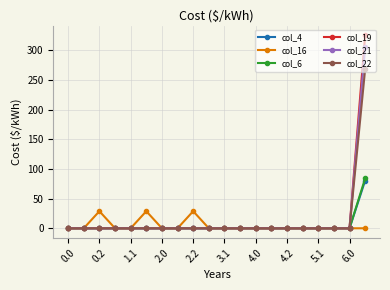

Reading right to left, list all the values displayed in this chart.

col_4: 80.4	0.0	0.0	0.0	0.0	0.0	0.0	0.0	0.0	0.0	0.0	0.0	0.0	0.0	0.0	0.0	0.0	0.0	0.0	0.0
col_16: 0.0	0.0	0.0	0.0	0.0	0.0	0.0	0.0	0.0	0.0	0.0	28.8	0.0	0.0	28.8	0.0	0.0	28.8	0.0	0.0
col_6: 84.0	0.0	0.0	0.0	0.0	0.0	0.0	0.0	0.0	0.0	0.0	0.0	0.0	0.0	0.0	0.0	0.0	0.0	0.0	0.0
col_19: 325.2	0.0	0.0	0.0	0.0	0.0	0.0	0.0	0.0	0.0	0.0	0.0	0.0	0.0	0.0	0.0	0.0	0.0	0.0	0.0
col_21: 304.6	0.0	0.0	0.0	0.0	0.0	0.0	0.0	0.0	0.0	0.0	0.0	0.0	0.0	0.0	0.0	0.0	0.0	0.0	0.0
col_22: 268.3	0.0	0.0	0.0	0.0	0.0	0.0	0.0	0.0	0.0	0.0	0.0	0.0	0.0	0.0	0.0	0.0	0.0	0.0	0.0